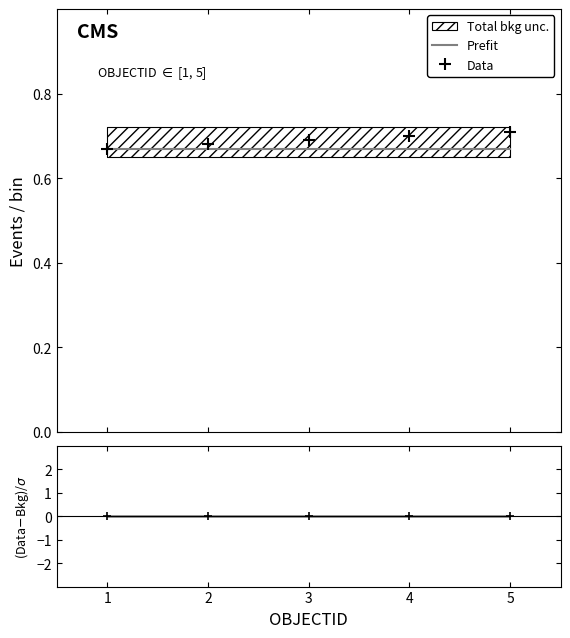

What is the greatest value displayed?

0.7